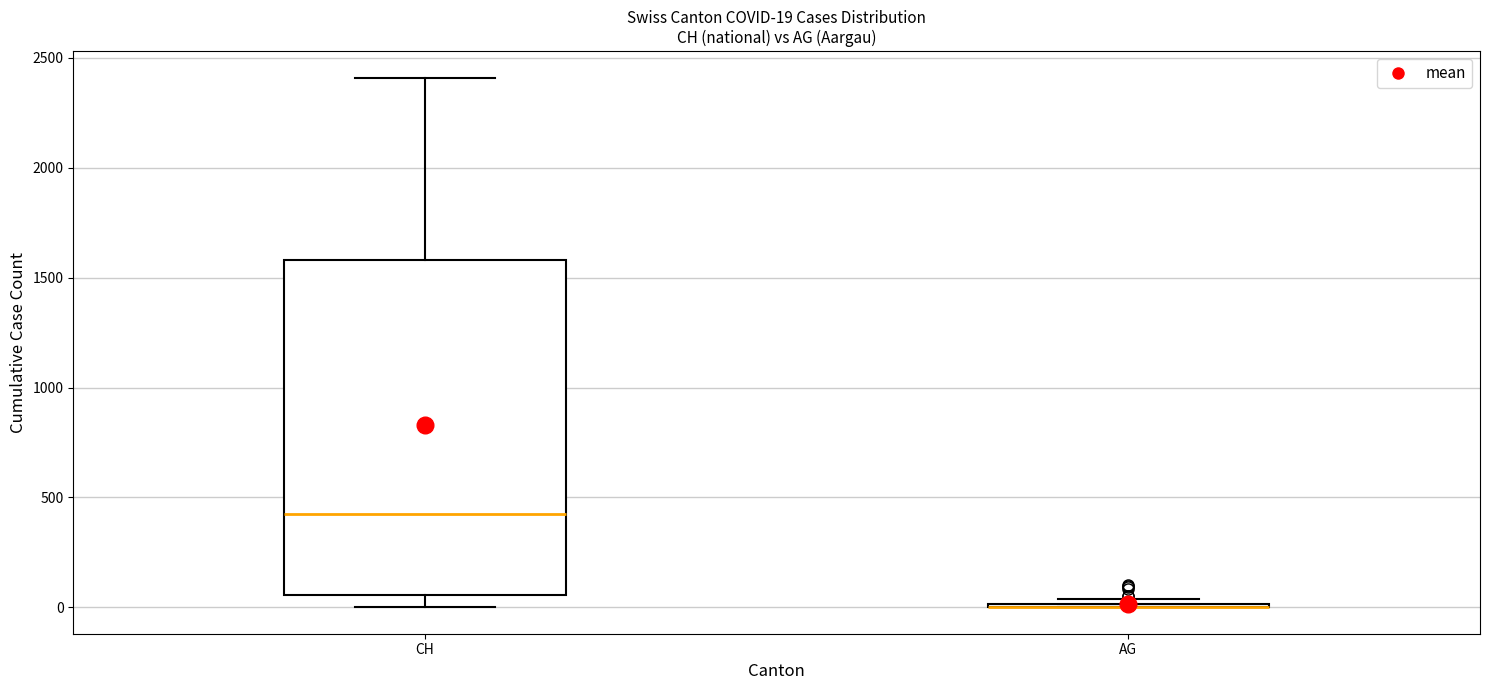

Comparing the boxes themselves (not the whiskers), which one is the tallest?

CH